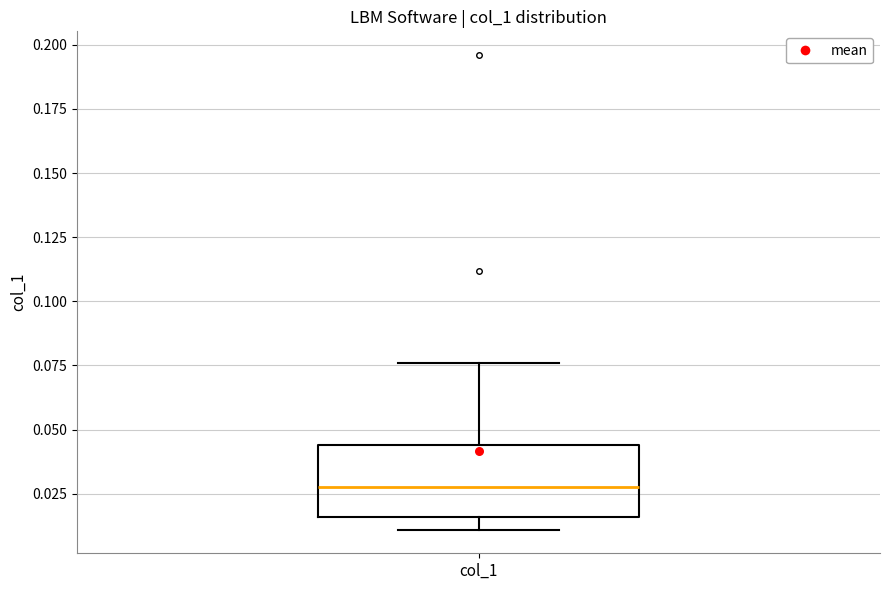

Read this box plot against the y-axis: the position of the median line, the range covered by the box, and the ends of both whiskers. The values are not printed on the chart, so give them approximately, as read against the axis.

median 0.030, box 0.015 to 0.045, whiskers 0.010 to 0.075